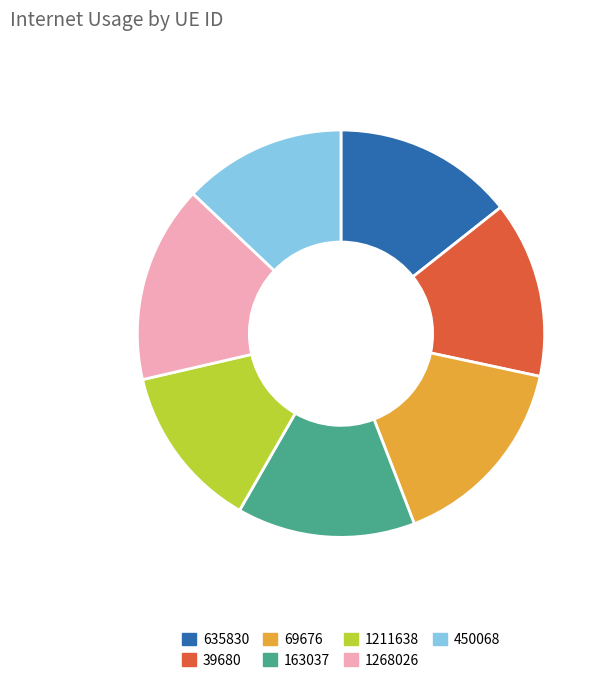

How many slices are in this pie chart?

7